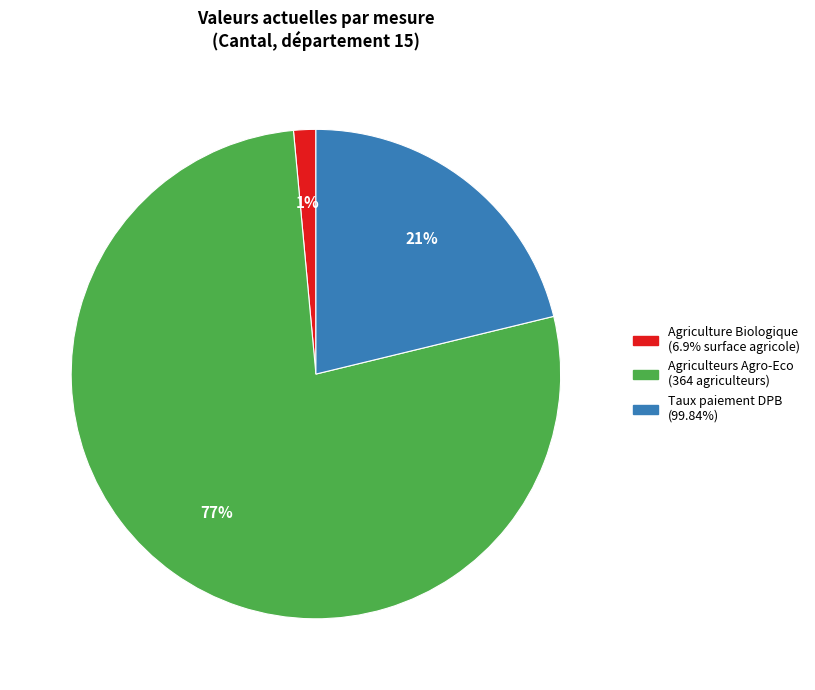

Is there a majority slice in this chart?

Yes